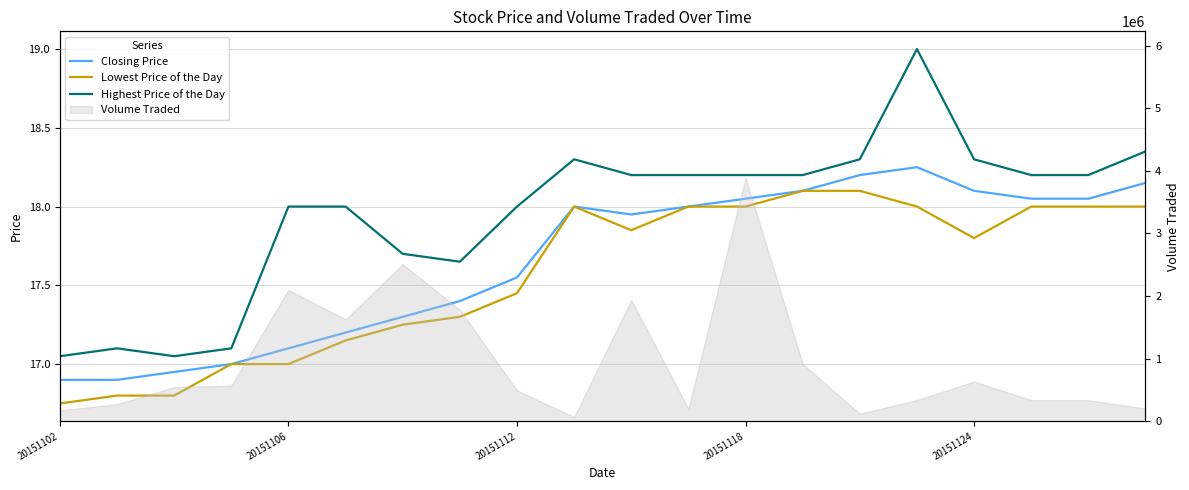

What is the difference between the highest and lowest values at 6?

0.4